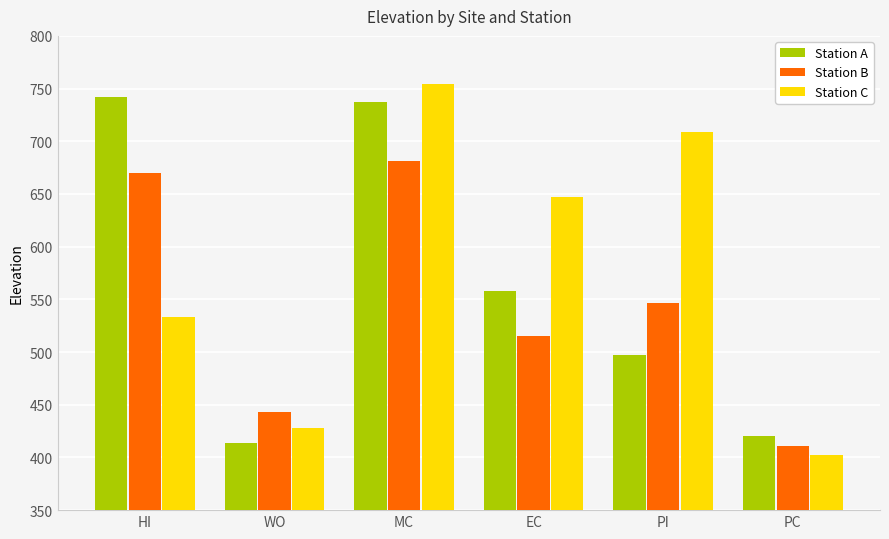

What is the sum of all Station B values?

3267